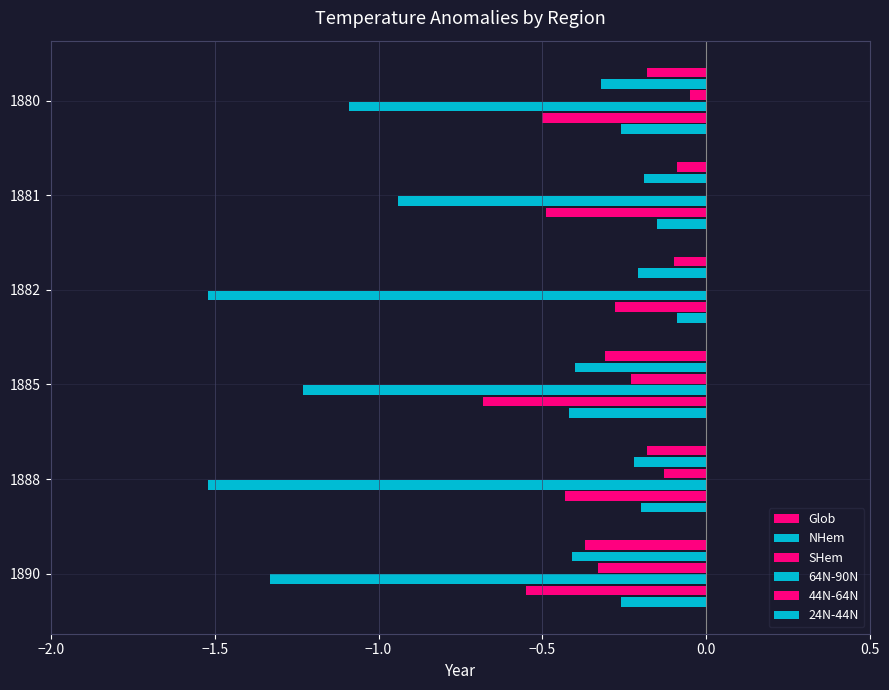

What is the difference between the maximum and second lowest values in the SHem series?

0.2